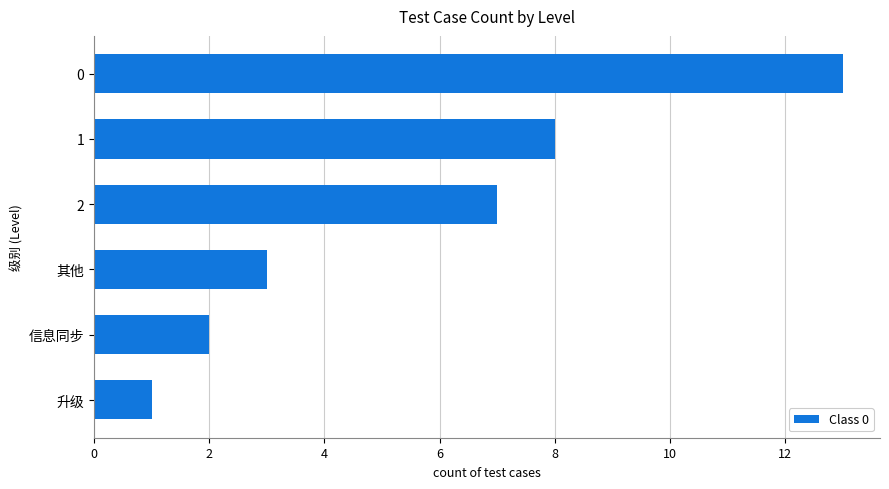

What is the maximum value shown in the chart?

13